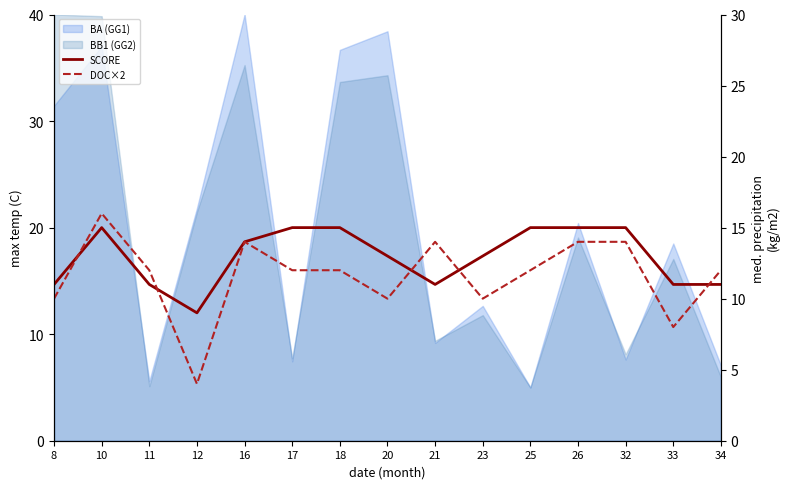

At which category is the sum across all series the highest?

10